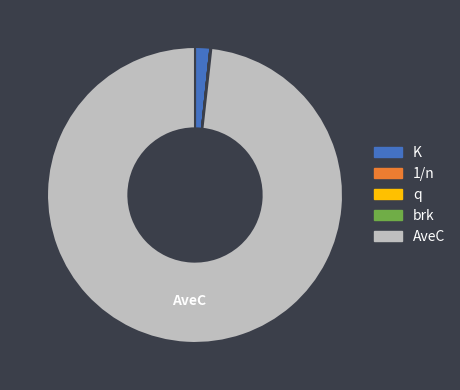

Which slice is the largest?

AveC